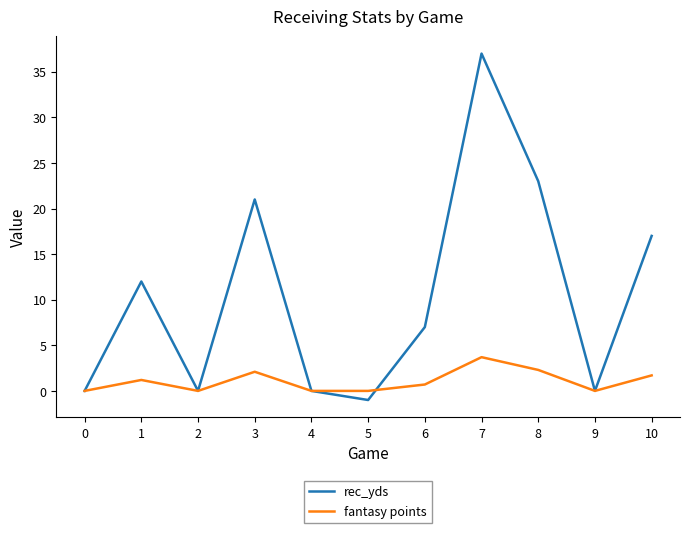

At which label is rec_yds closest to 18?

10